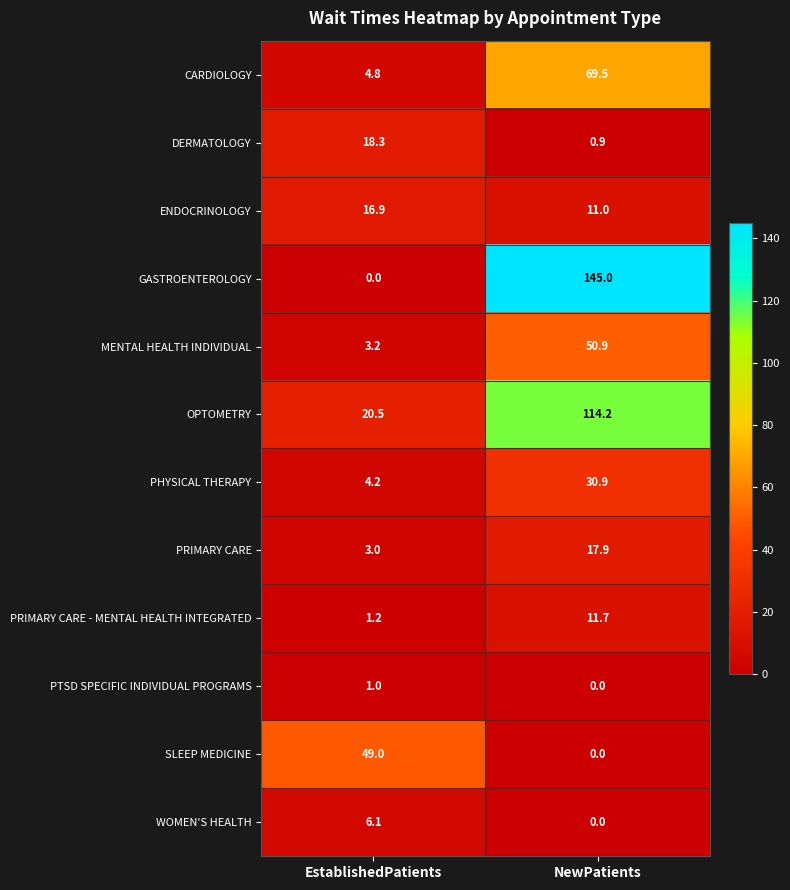

What is the sum of all PRIMARY CARE - MENTAL HEALTH INTEGRATED values?

12.9